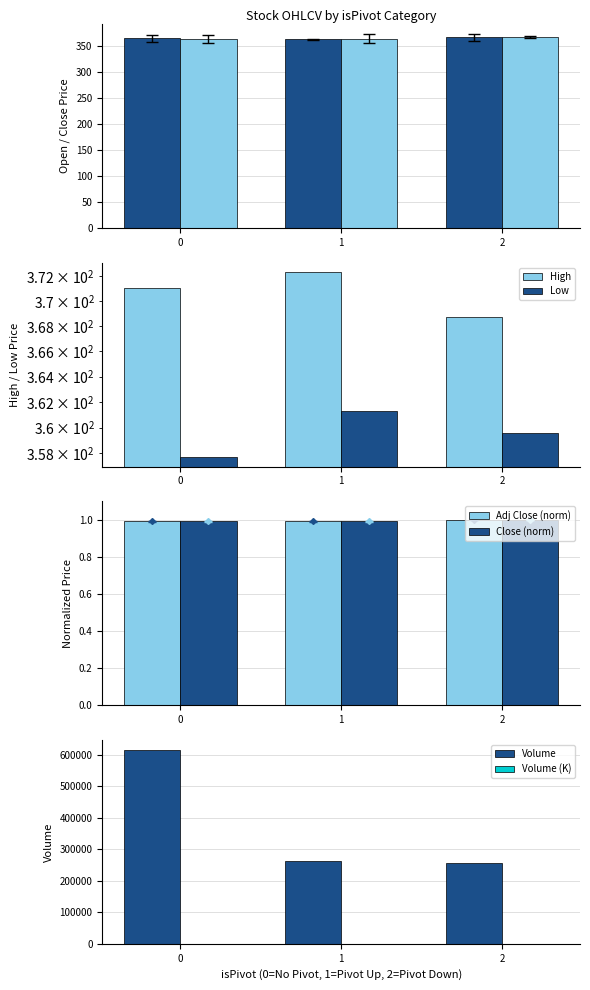

Between 0 and 1, which series saw the biggest shift?

Volume